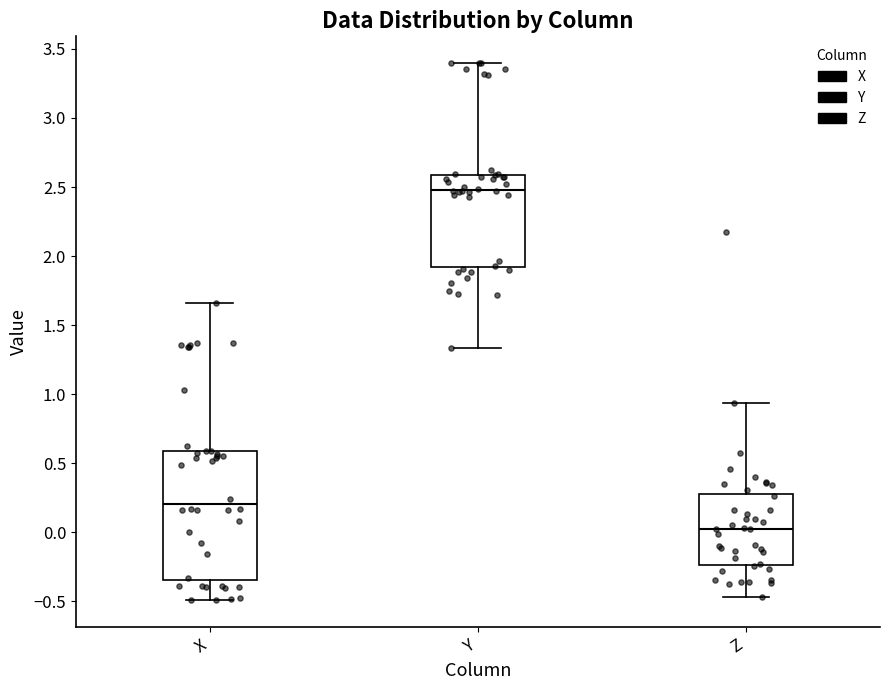

Which box has the lowest median line?

Z